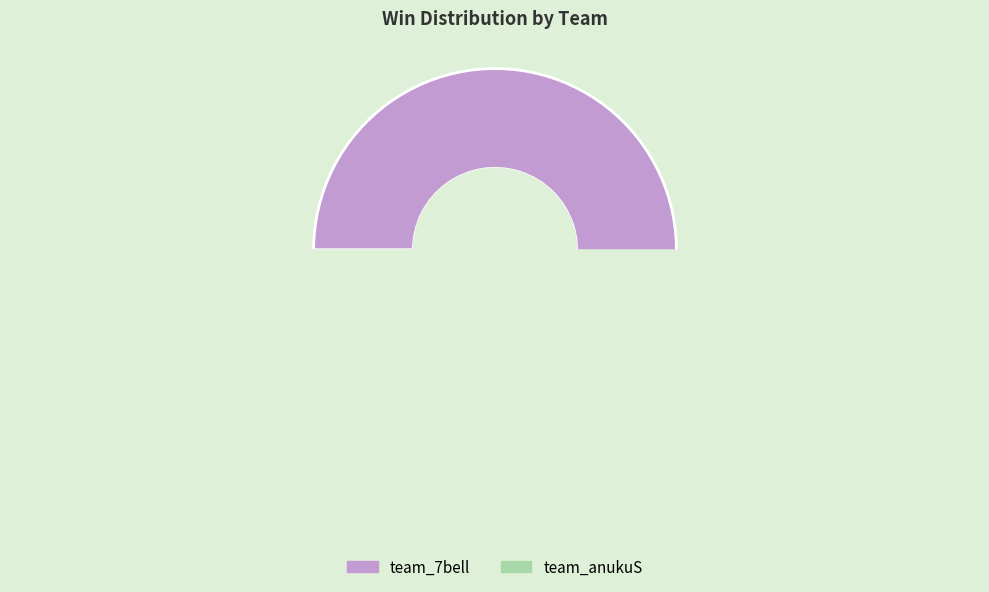

To the nearest percent, what is the average slice percentage?

50%